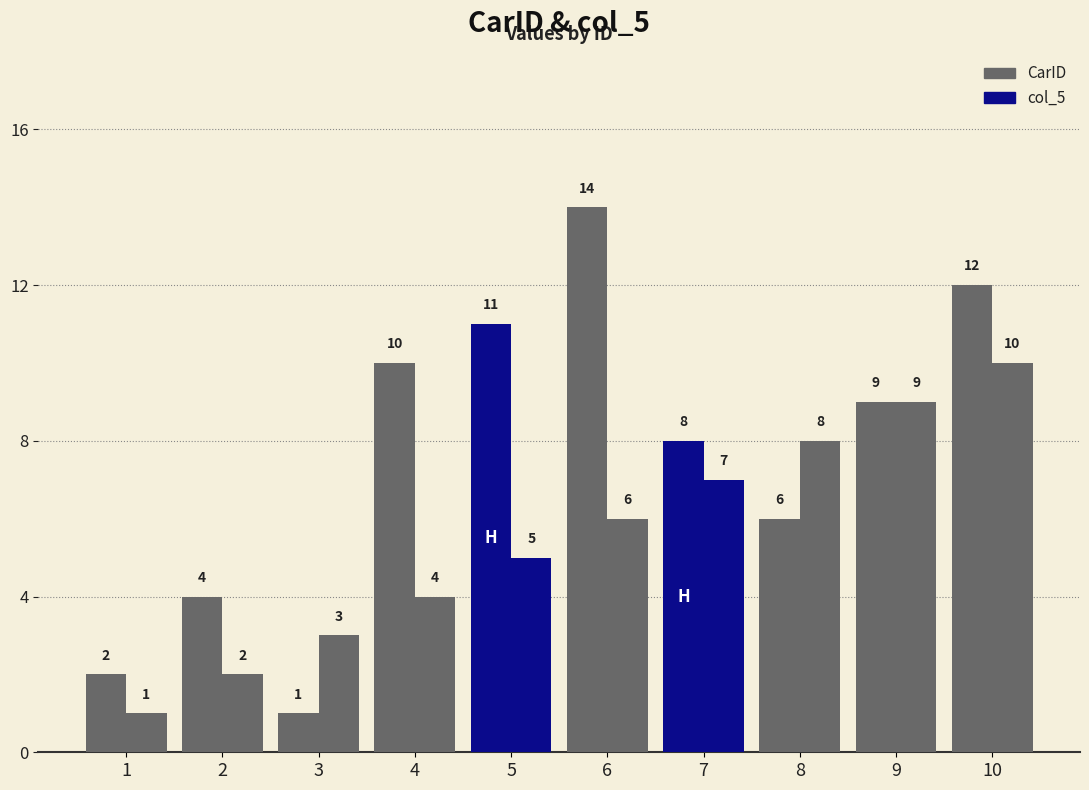

How many bars are there in each group?

2